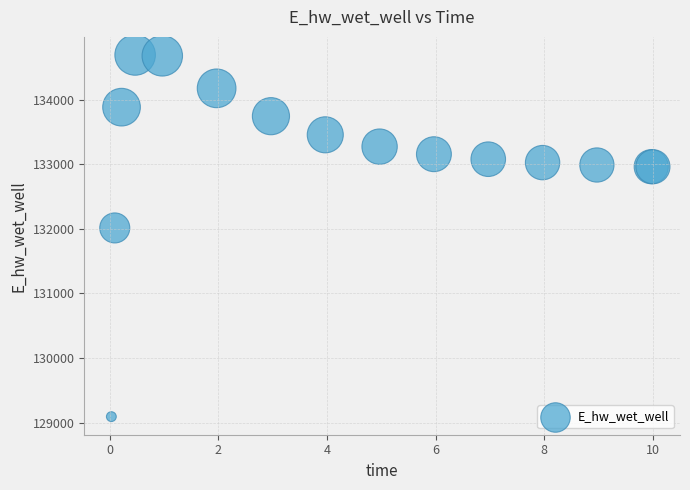

What Y value in the scatter plot is closest to 131891?

132013.4